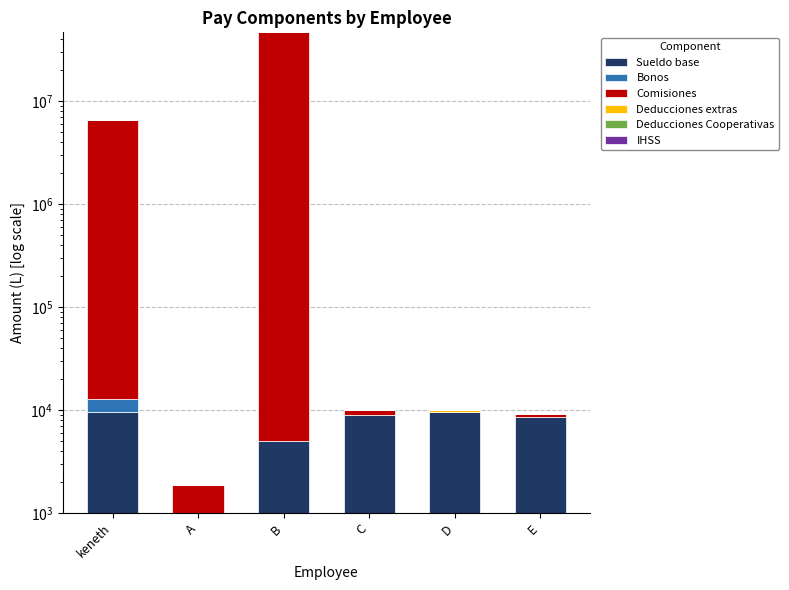

Is it true that Deducciones extras equals 0 at C?

True